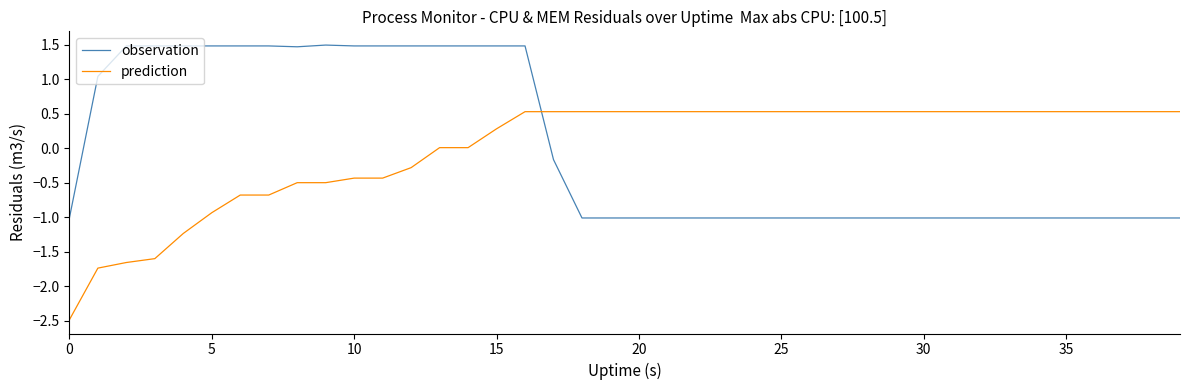

Which series has the widest spread of values?

prediction